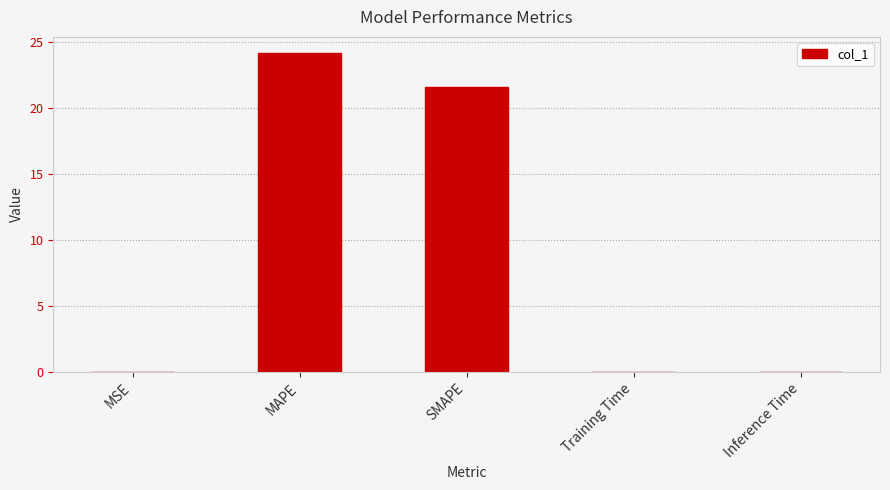

The chart shows a value of 0.0 at Training Time. True or false?

True